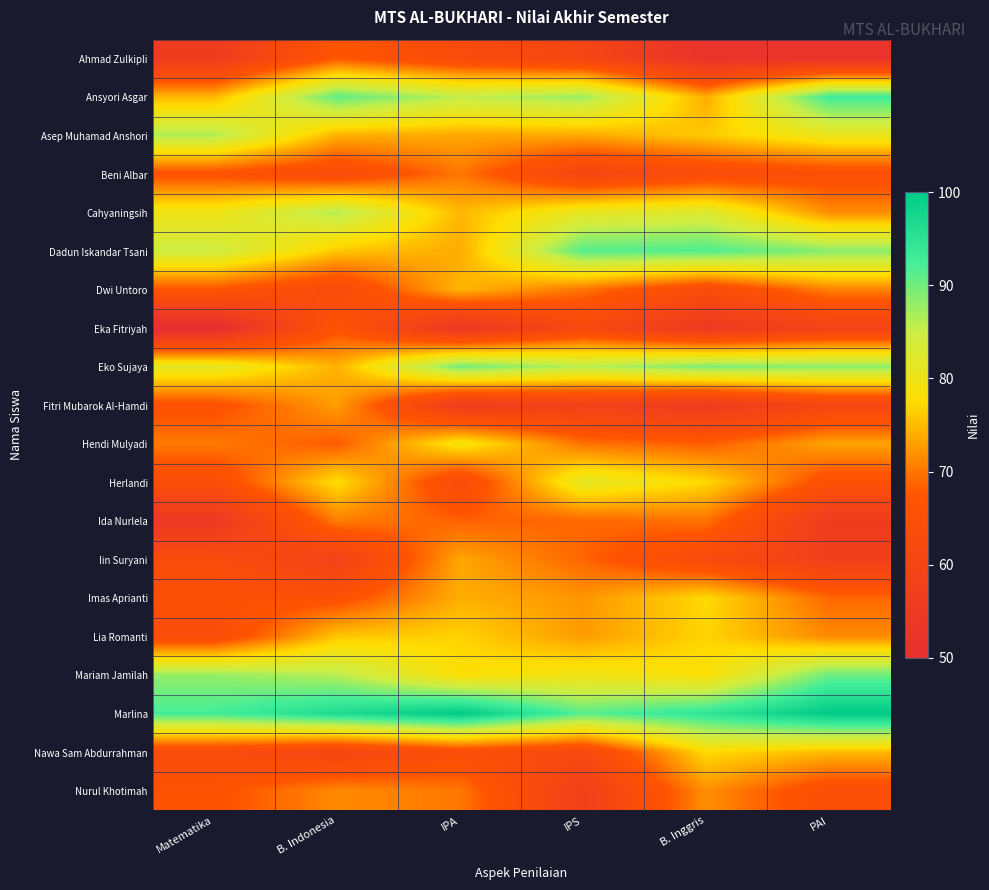

Reading right to left, extract all data points from this chart.

Ahmad Zulkipli: PAI=51.6	B. Inggris=51.6	IPS=60.5	IPA=63.1	B. Indonesia=67.5	Matematika=56.0
Ansyori Asgar: PAI=92.9	B. Inggris=73.9	IPS=87.7	IPA=85.5	B. Indonesia=90.8	Matematika=74.7
Asep Muhamad Anshori: PAI=80.5	B. Inggris=76.1	IPS=73.7	IPA=73.6	B. Indonesia=74.2	Matematika=86.6
Beni Albar: PAI=65.1	B. Inggris=63.6	IPS=60.5	IPA=70.0	B. Indonesia=63.6	Matematika=66.4
Cahyaningsih: PAI=71.7	B. Inggris=82.6	IPS=81.0	IPA=74.7	B. Indonesia=86.5	Matematika=79.9
Dadun Iskandar Tsani: PAI=88.7	B. Inggris=91.8	IPS=91.5	IPA=73.8	B. Indonesia=75.9	Matematika=84.7
Dwi Untoro: PAI=70.9	B. Inggris=63.4	IPS=69.8	IPA=74.7	B. Indonesia=63.0	Matematika=67.1
Eka Fitriyah: PAI=58.9	B. Inggris=54.7	IPS=61.8	IPA=53.7	B. Indonesia=66.7	Matematika=49.2
Eko Sujaya: PAI=88.4	B. Inggris=89.3	IPS=86.0	IPA=89.9	B. Indonesia=74.2	Matematika=81.4
Fitri Mubarok Al-Hamdi: PAI=61.0	B. Inggris=55.4	IPS=58.4	IPA=56.3	B. Indonesia=72.9	Matematika=66.5
Hendi Mulyadi: PAI=73.4	B. Inggris=68.1	IPS=69.6	IPA=79.1	B. Indonesia=67.9	Matematika=70.3
Herlandi: PAI=65.7	B. Inggris=77.2	IPS=81.5	IPA=63.2	B. Indonesia=77.8	Matematika=64.6
Ida Nurlela: PAI=55.7	B. Inggris=69.7	IPS=68.8	IPA=68.4	B. Indonesia=70.6	Matematika=54.4
Iin Suryani: PAI=57.5	B. Inggris=62.9	IPS=68.7	IPA=73.5	B. Indonesia=58.6	Matematika=63.4
Imas Aprianti: PAI=68.9	B. Inggris=77.2	IPS=72.3	IPA=74.1	B. Indonesia=66.0	Matematika=65.7
Lia Romanti: PAI=71.4	B. Inggris=76.9	IPS=72.7	IPA=76.7	B. Indonesia=75.8	Matematika=63.9
Mariam Jamilah: PAI=90.2	B. Inggris=78.1	IPS=79.7	IPA=78.0	B. Indonesia=86.1	Matematika=88.0
Marlina: PAI=100.0	B. Inggris=94.5	IPS=91.2	IPA=100.0	B. Indonesia=96.4	Matematika=92.5
Nawa Sam Abdurrahman: PAI=74.9	B. Inggris=77.3	IPS=62.0	IPA=64.5	B. Indonesia=60.3	Matematika=63.3
Nurul Khotimah: PAI=64.8	B. Inggris=71.9	IPS=57.7	IPA=70.1	B. Indonesia=71.4	Matematika=66.7